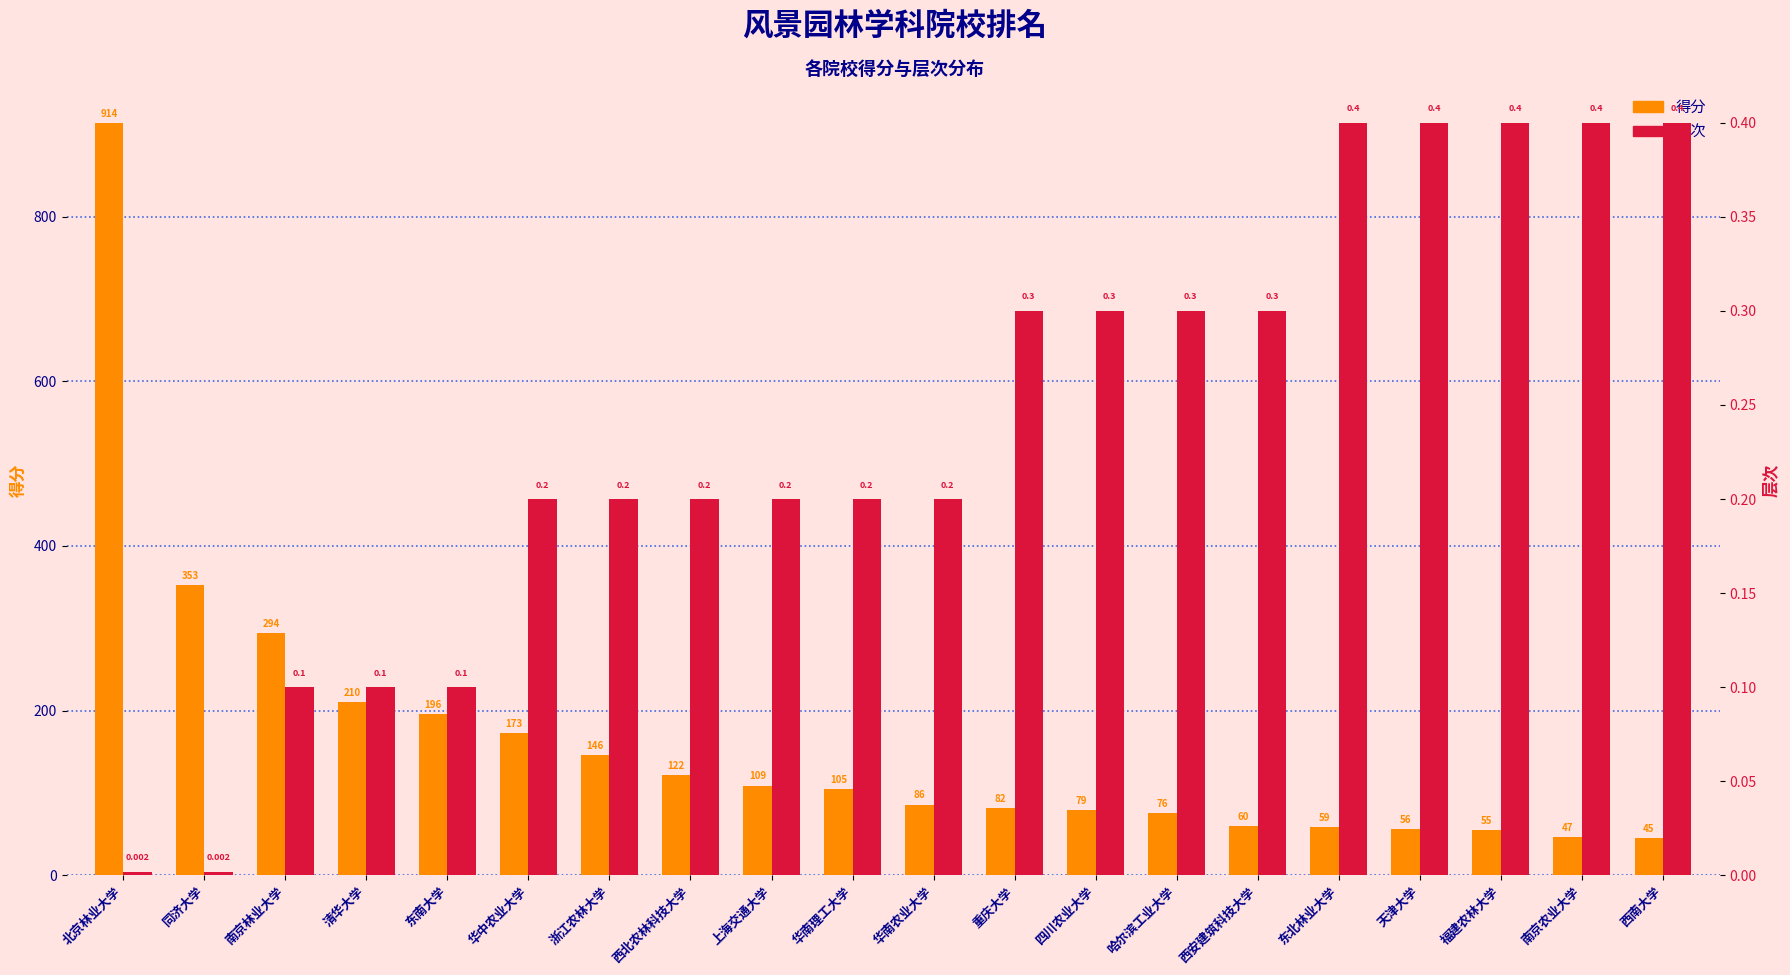

Reading left to right, extract all data points from this chart.

得分: 914.0	353.0	294.0	210.0	196.0	173.0	146.0	122.0	109.0	105.0	86.0	82.0	79.0	76.0	60.0	59.0	56.0	55.0	47.0	45.0
层次: 0.0	0.0	0.1	0.1	0.1	0.2	0.2	0.2	0.2	0.2	0.2	0.3	0.3	0.3	0.3	0.4	0.4	0.4	0.4	0.4